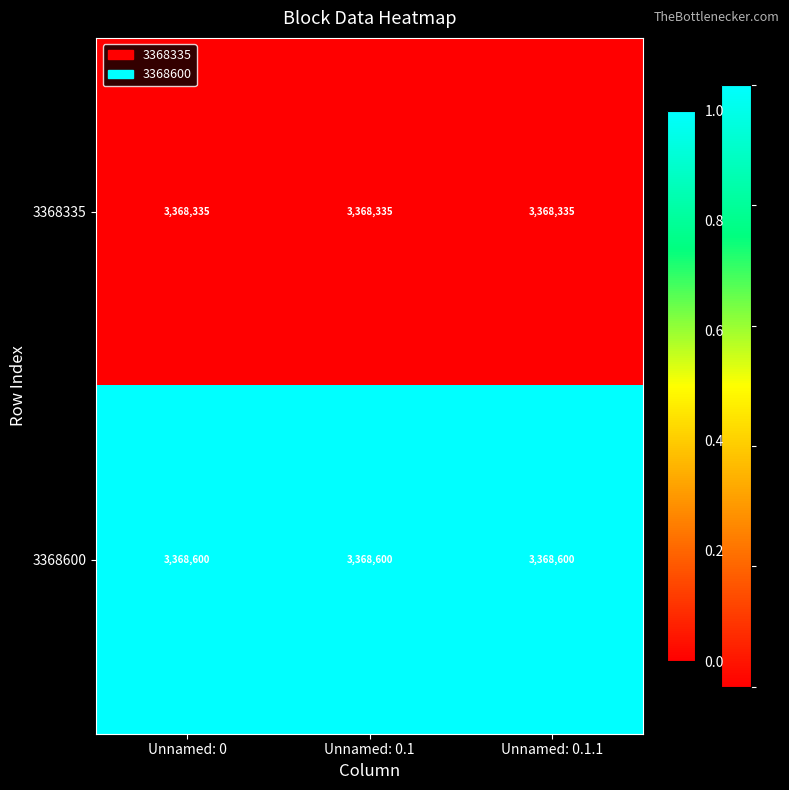

What is the total value across all series at Unnamed: 0.1.1?

6736935